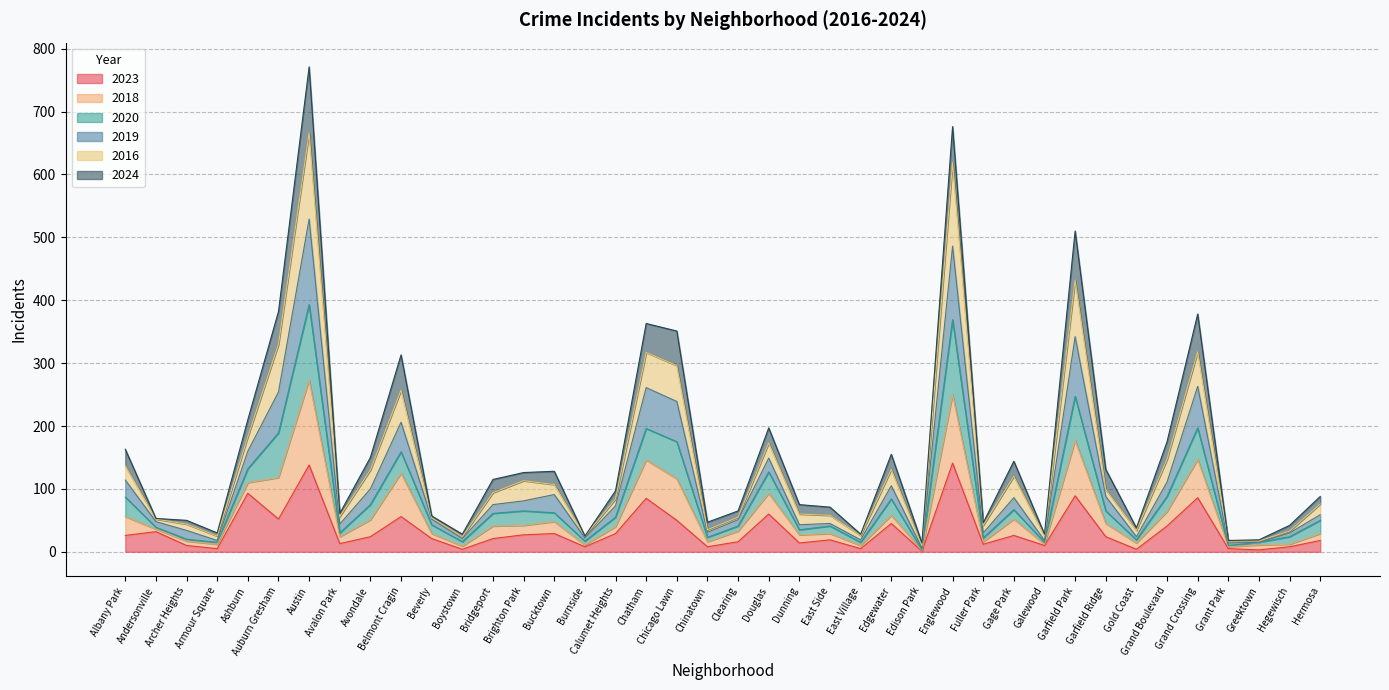

What are all the series names shown in the legend?

2023, 2018, 2020, 2019, 2016, 2024